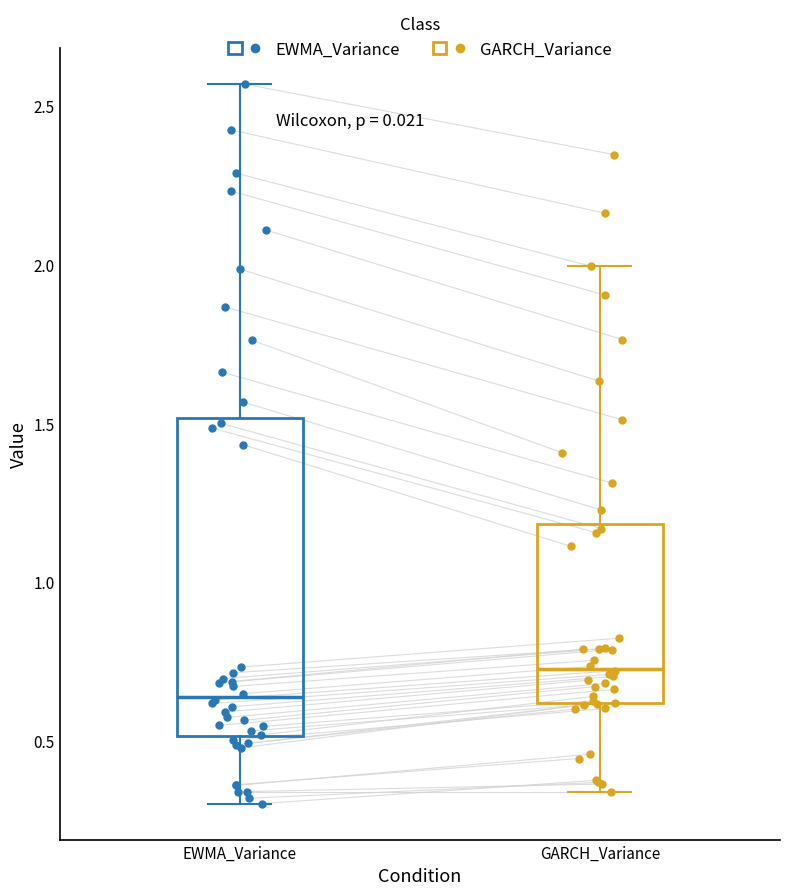

Reading left to right, transcribe this box plot: for each box, give where its median line is, the range the box spans, and where its two whiskers end, as read against the y-axis. The values are not printed on the chart, so give them approximately, as read against the axis.

EWMA_Variance: median 0.65, box 0.50 to 1.50, whiskers 0.30 to 2.55
GARCH_Variance: median 0.75, box 0.60 to 1.20, whiskers 0.35 to 2.00